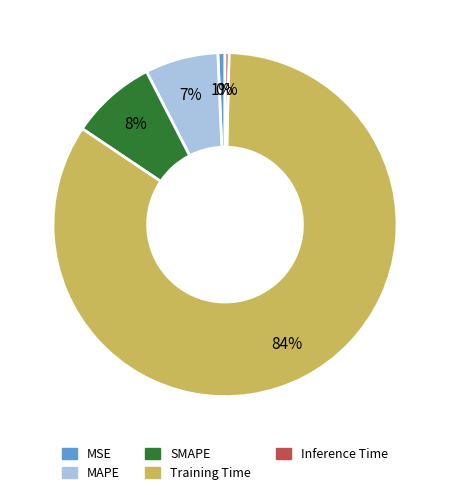

True or false: MSE accounts for 9% of the total.

False